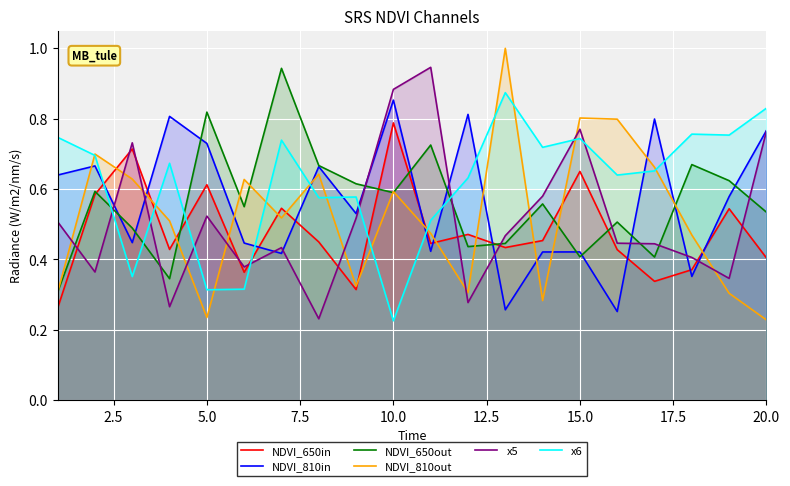

Which series has the widest spread of values?

NDVI_810out